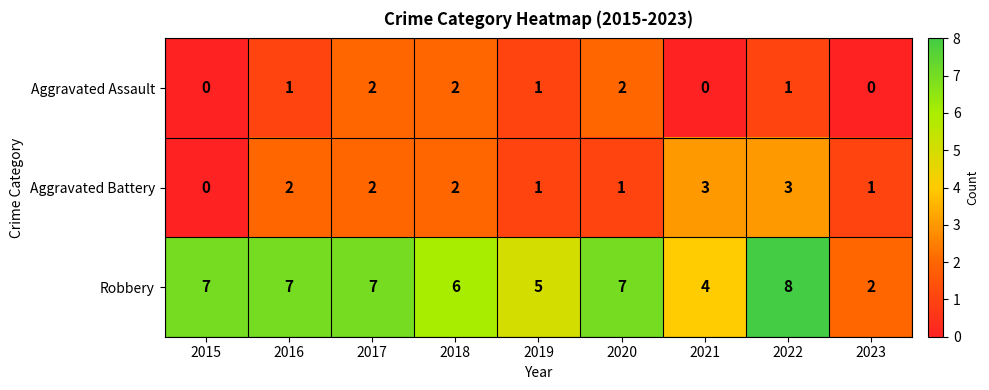

What is the sum of the Aggravated Battery values at 2022 and 2017?

5